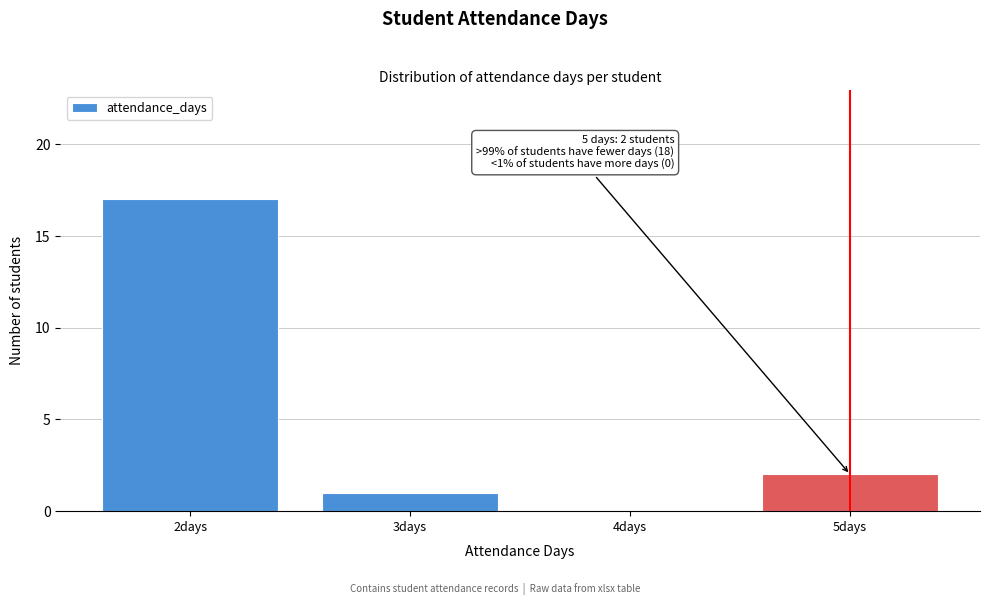

Which range on the x-axis has the tallest bar?

1.5 to 2.5